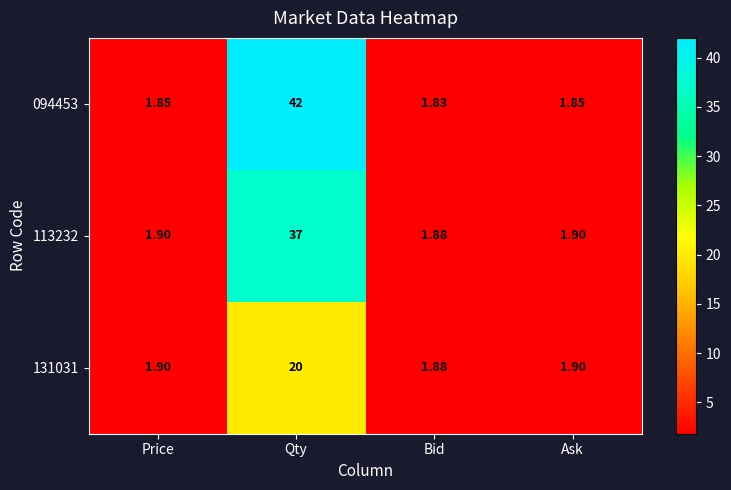

Which category has the highest value in the 131031 series?

Qty